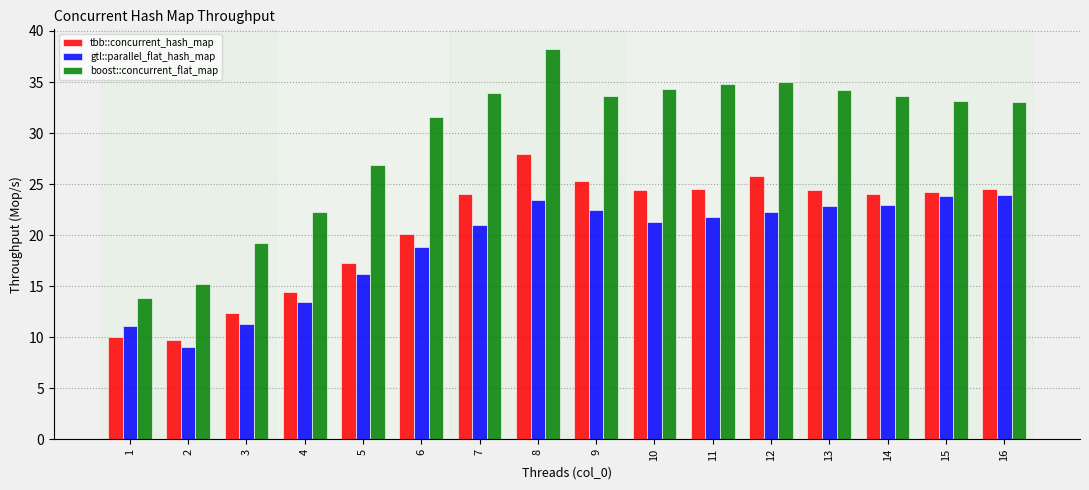

The value of boost::concurrent_flat_map at 12 is 35.0. True or false?

True